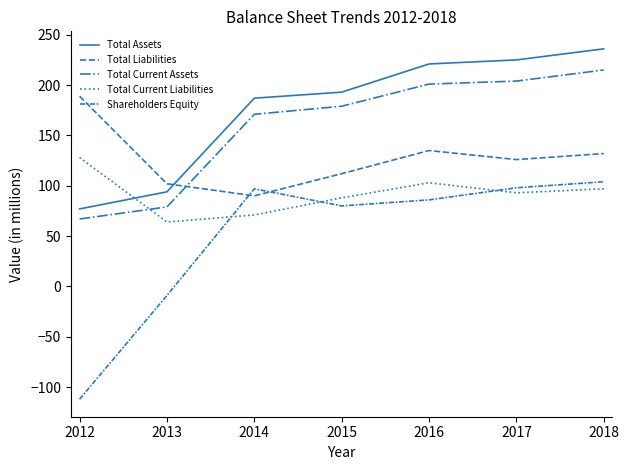

How many lines are shown in the chart?

5